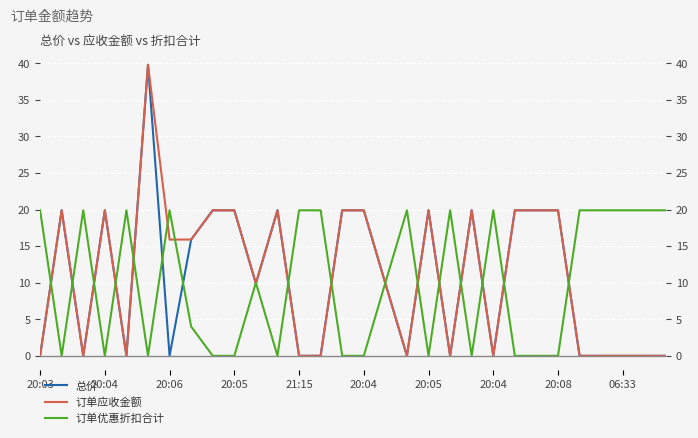

How many lines are shown in the chart?

3